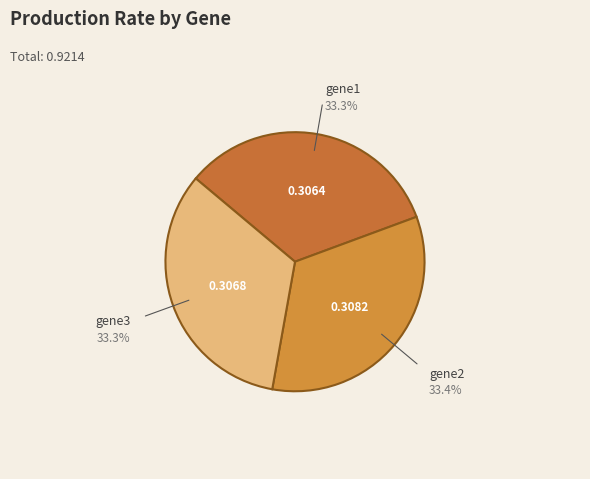

What percentage is NOT represented by gene1?

66.7%